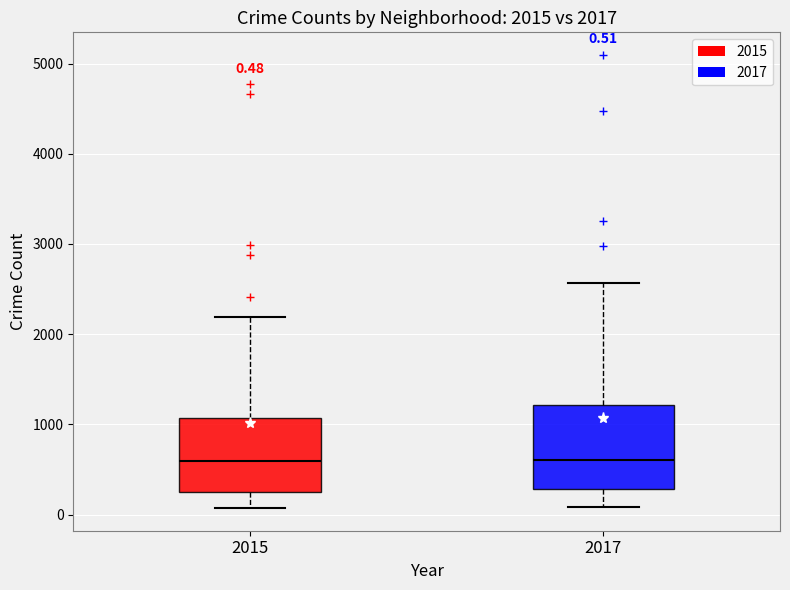

Which box is the tallest, from its lower edge to its upper edge?

2017